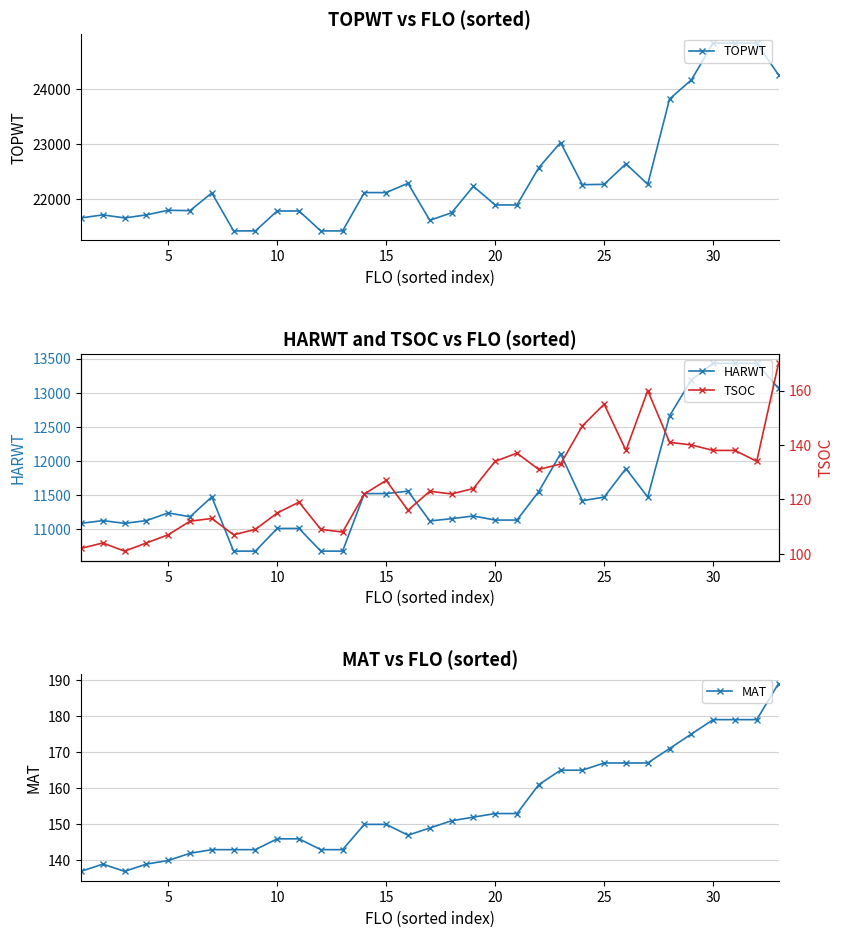

True or false: MAT and HARWT intersect in this chart.

False